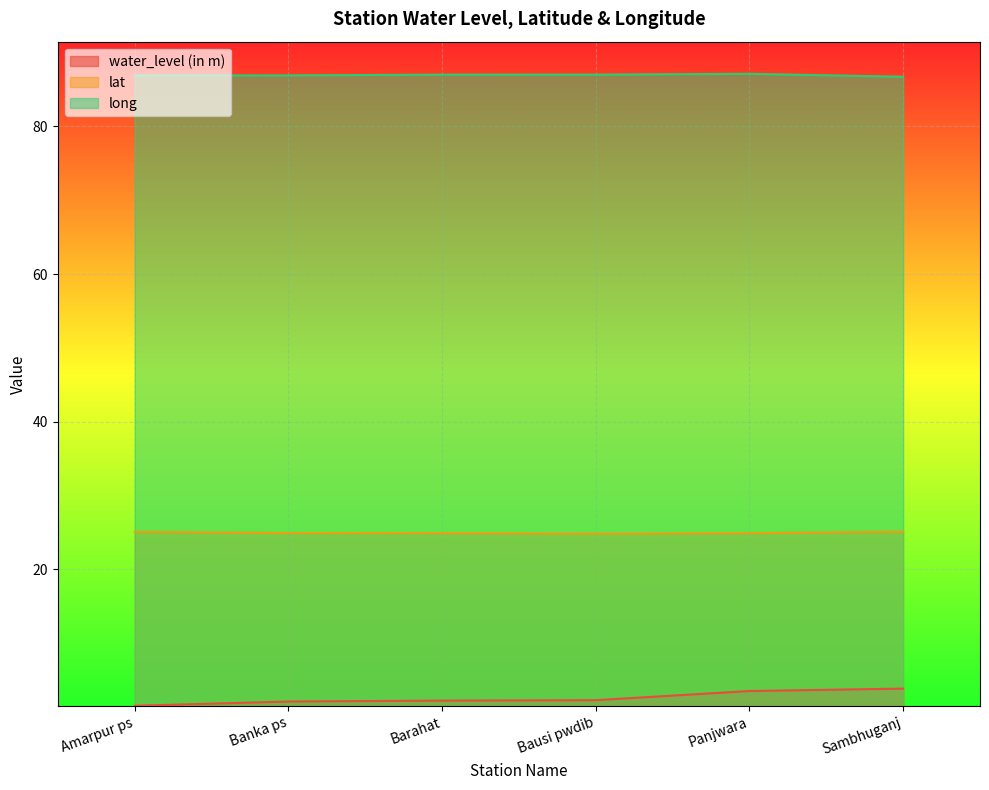

What position from the right is Barahat?

4